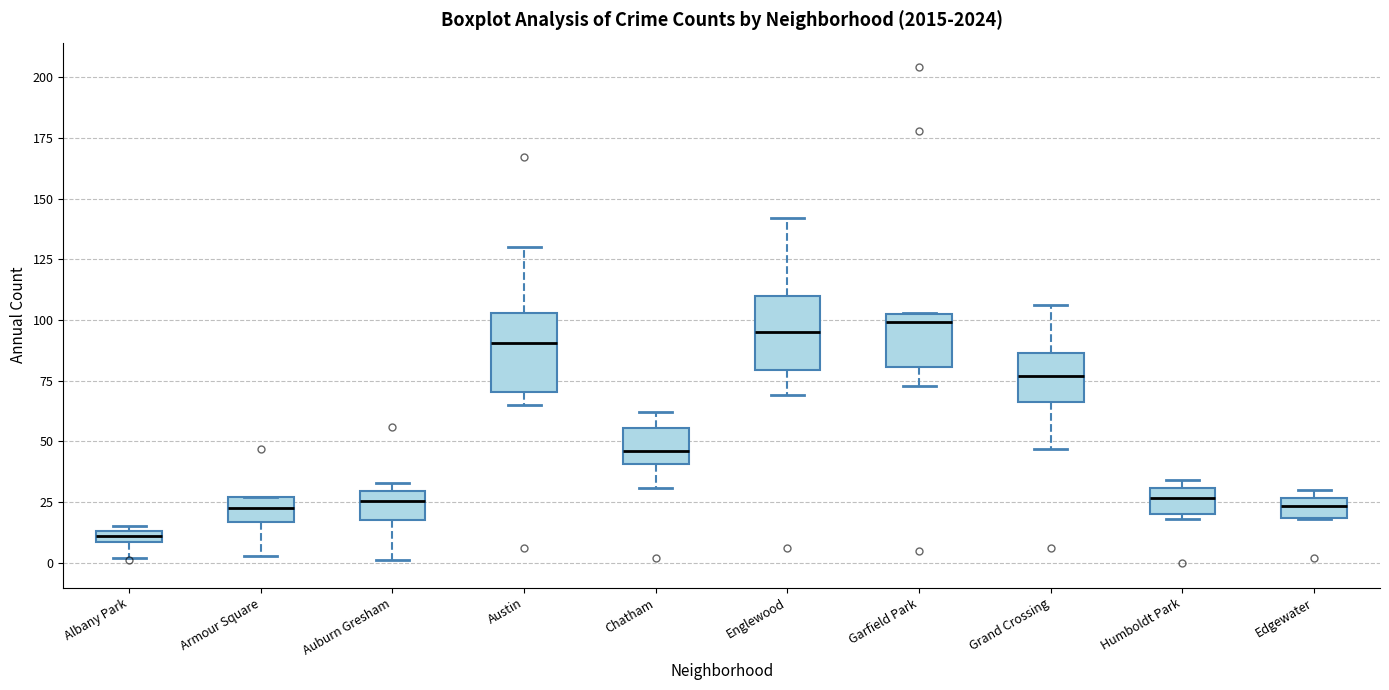

Where does the upper whisker of the box for Chatham end on the y-axis? The values are not printed on the chart, so give them approximately, as read against the axis.

60